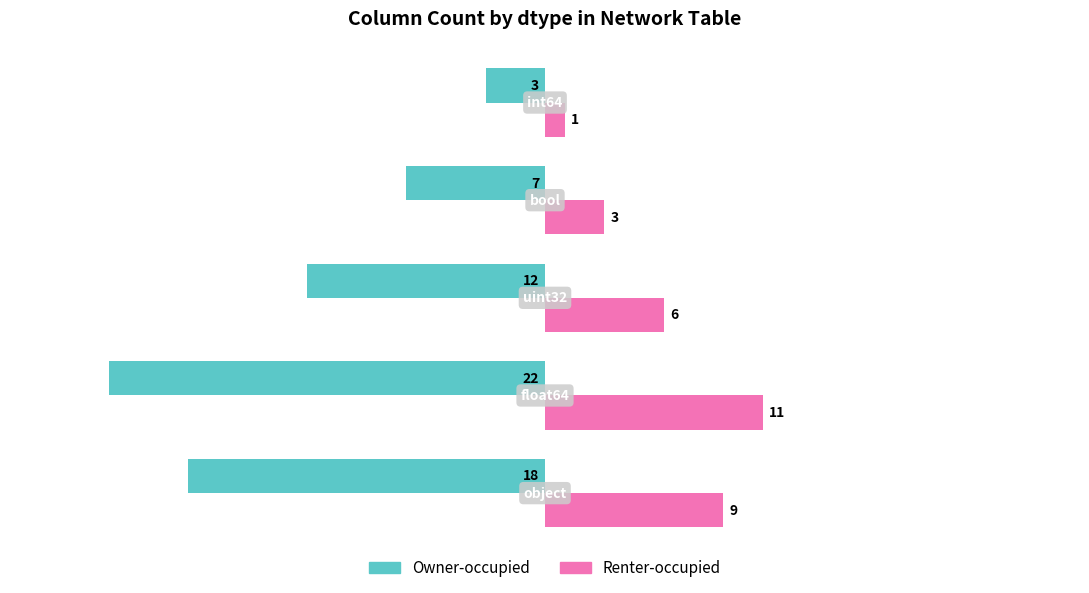

What are all the series names shown in the legend?

Owner-occupied, Renter-occupied